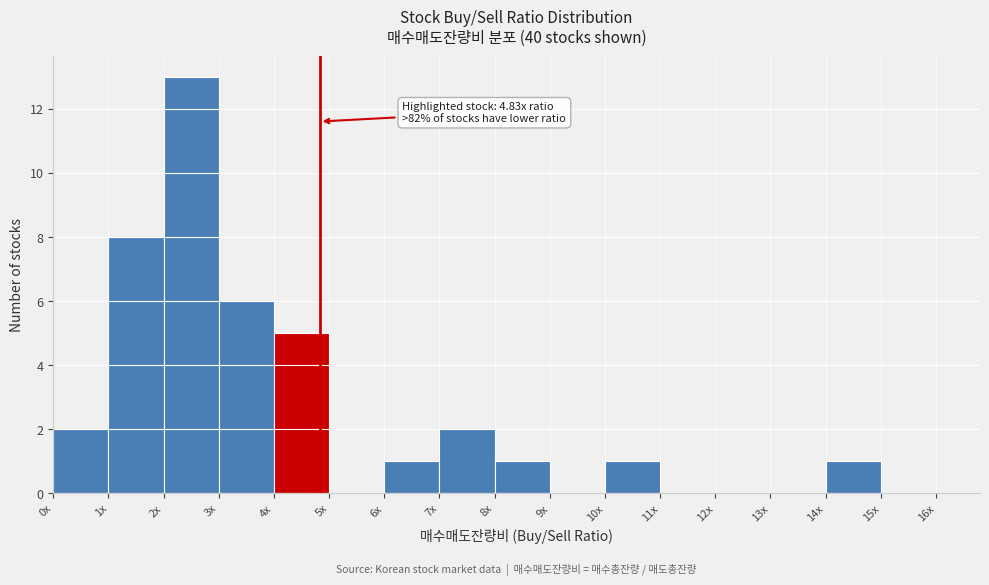

Reading right to left, transcribe all the data shown in this chart.

15x=0	14x=1	13x=0	12x=0	11x=0	10x=1	9x=0	8x=1	7x=2	6x=1	5x=0	4x=5	3x=6	2x=13	1x=8	0x=2